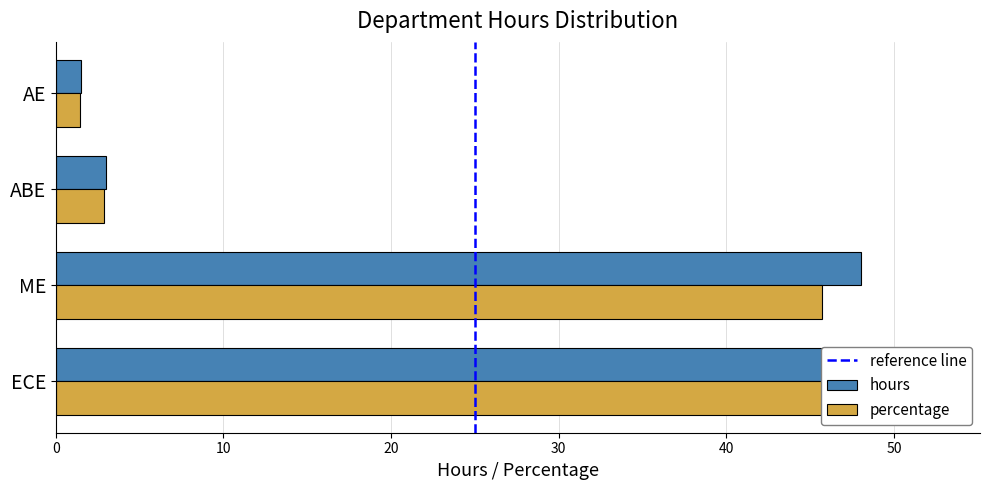

What is the average value of the hours series?

26.2